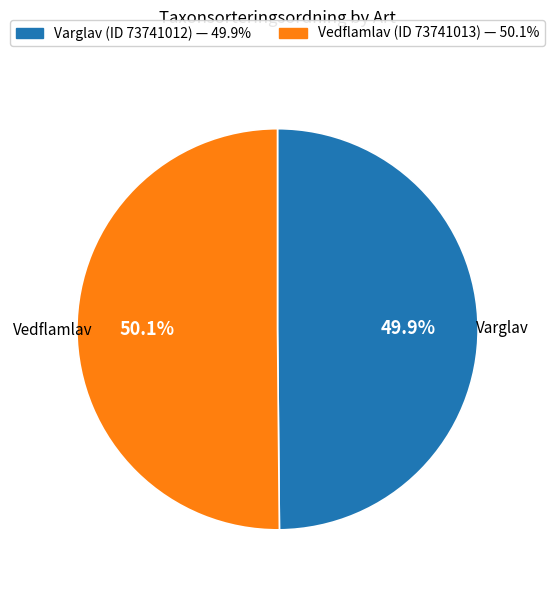

Combined, what portion of the pie is Varglav (ID 73741012) and Vedflamlav (ID 73741013)?

100.0%